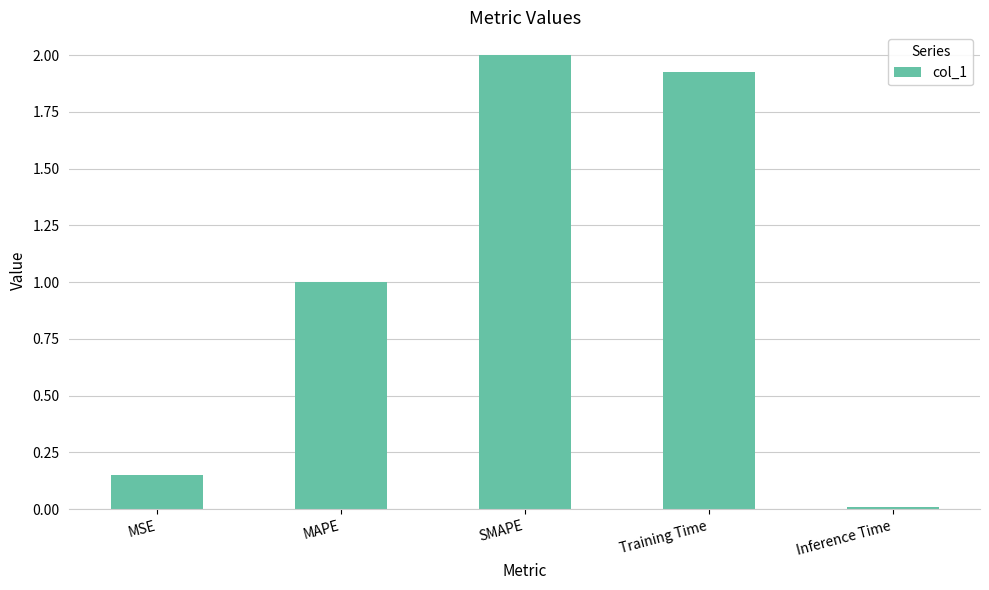

Rank the categories by value from highest to lowest.

SMAPE, Training Time, MAPE, MSE, Inference Time